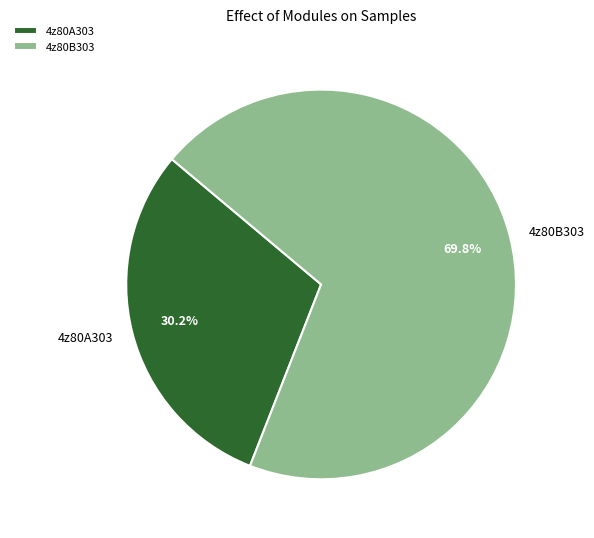

Combined, what portion of the pie is 4z80B303 and 4z80A303?

100.0%